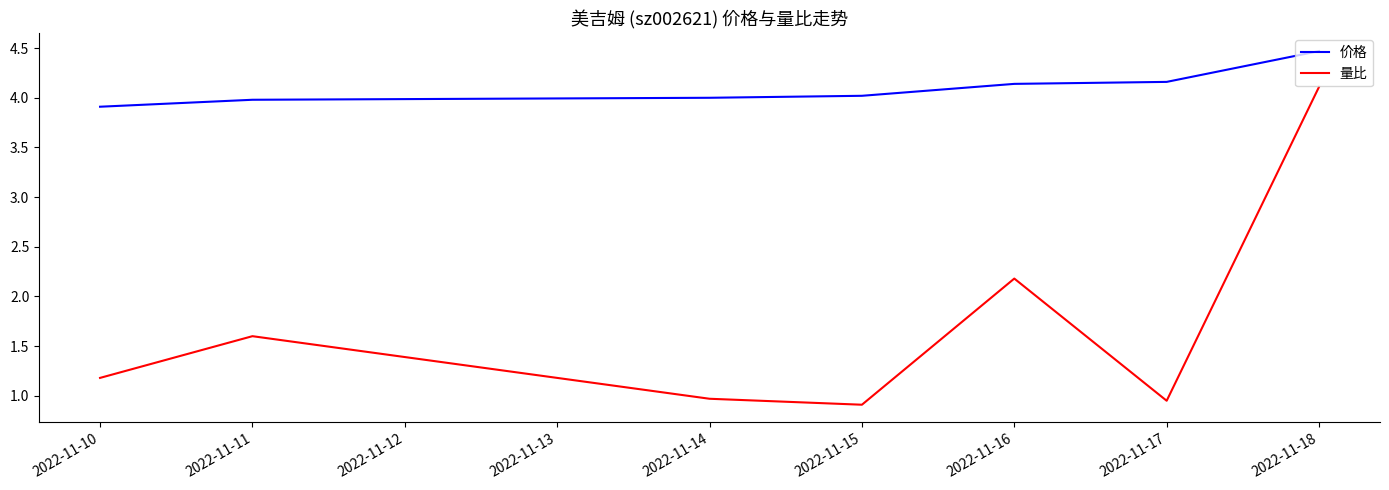

At which category does the chart reach its minimum across all series?

2022-11-15